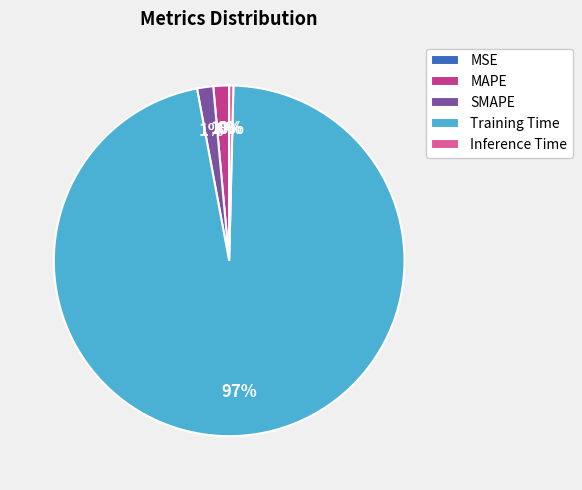

Is it true that Training Time is 97% of the pie?

True